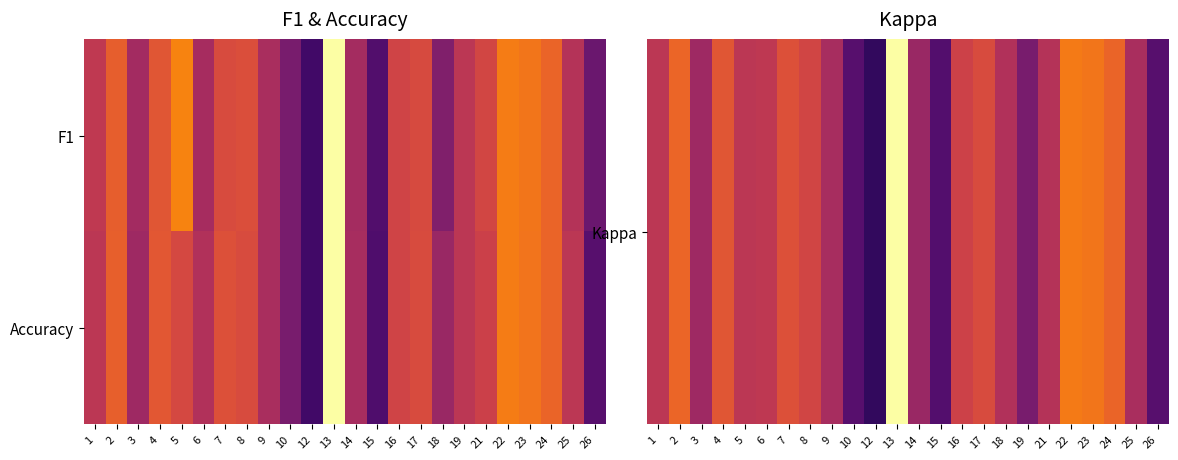

Which series has the largest total across all categories?

Accuracy